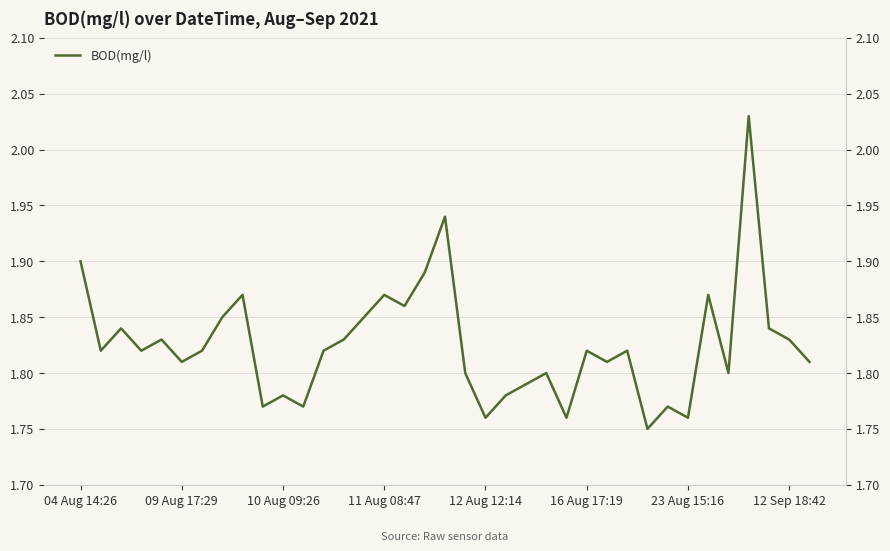

How many interior local valleys (lower than both neighbors) does the data have?

12